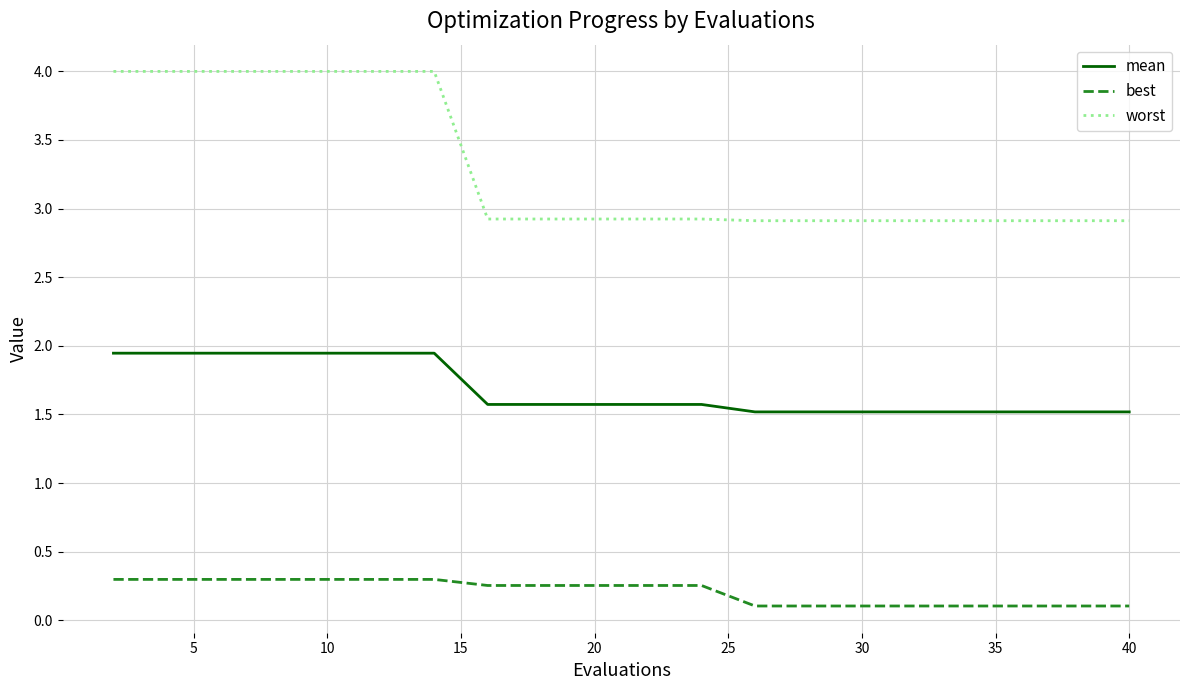

Does the chart display data point markers on the line(s)?

No